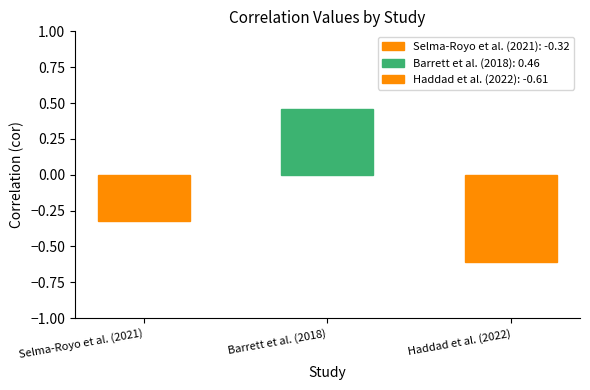

Rank the categories by value from lowest to highest.

Haddad et al. (2022), Selma-Royo et al. (2021), Barrett et al. (2018)